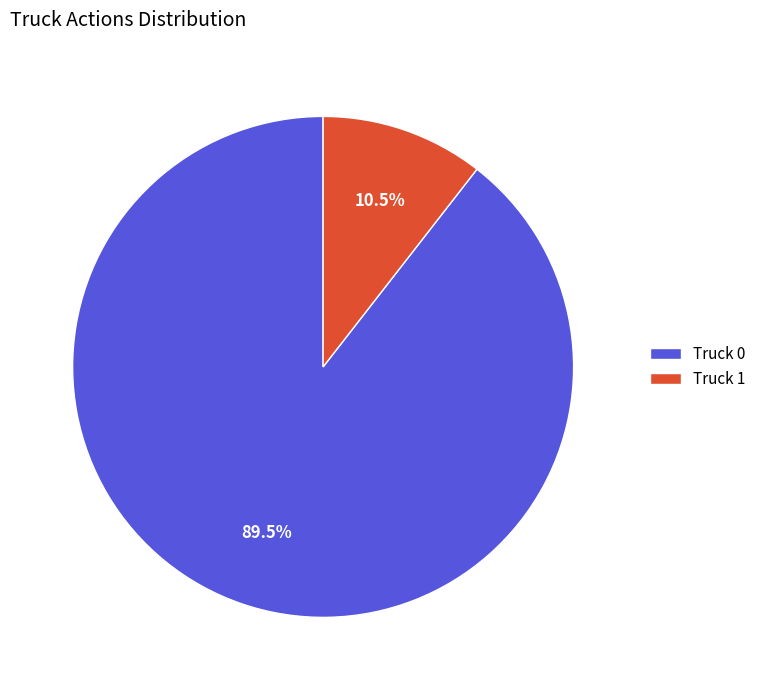

What is the majority slice?

Truck 0